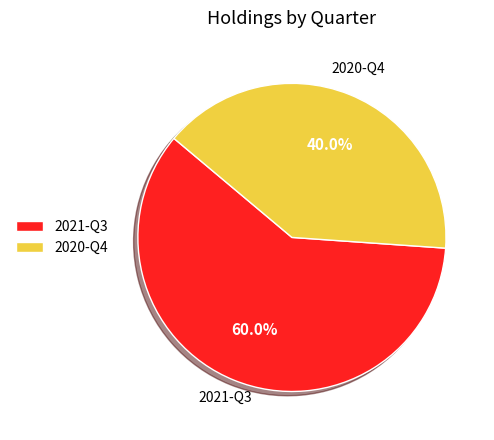

To the nearest percent, what is the average slice percentage?

50%